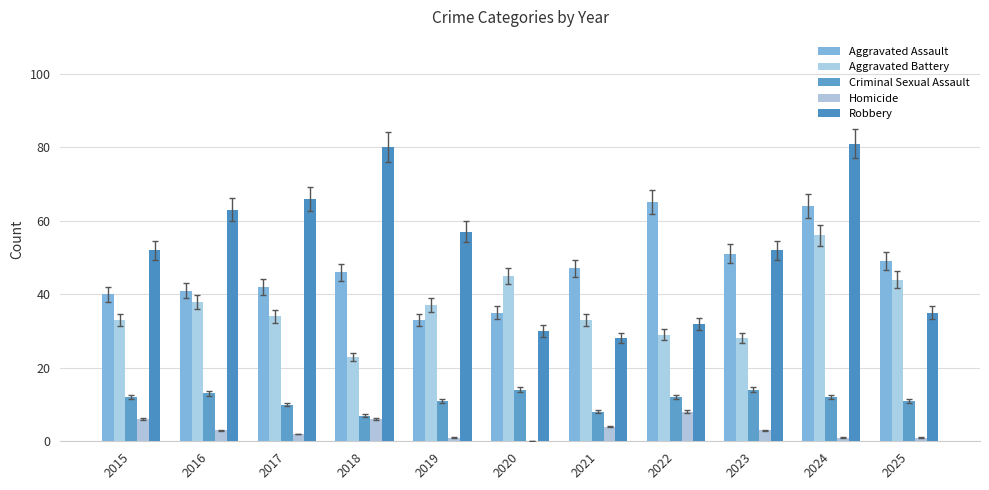

Which series changed the most between 2015 and 2025?

Robbery